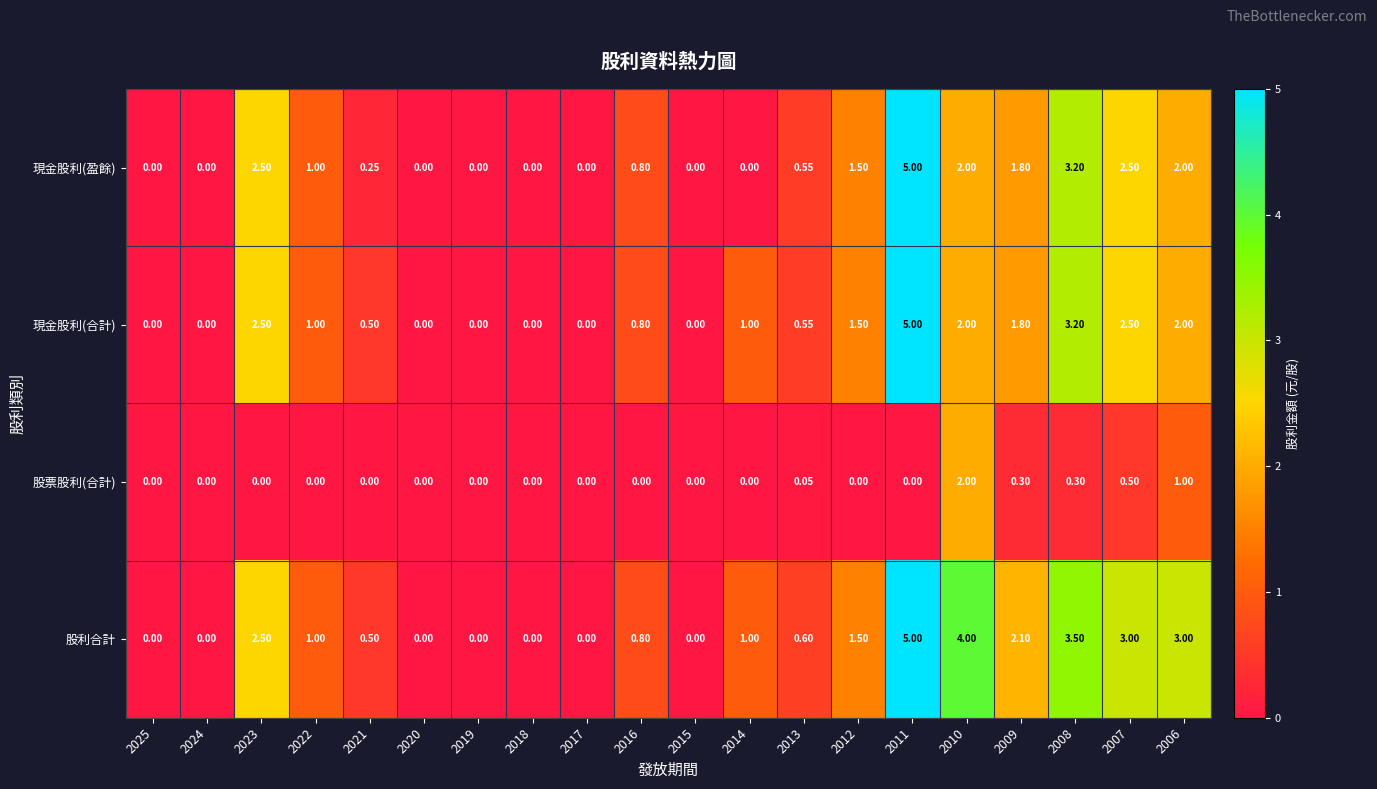

Count the number of categories in the chart.

20